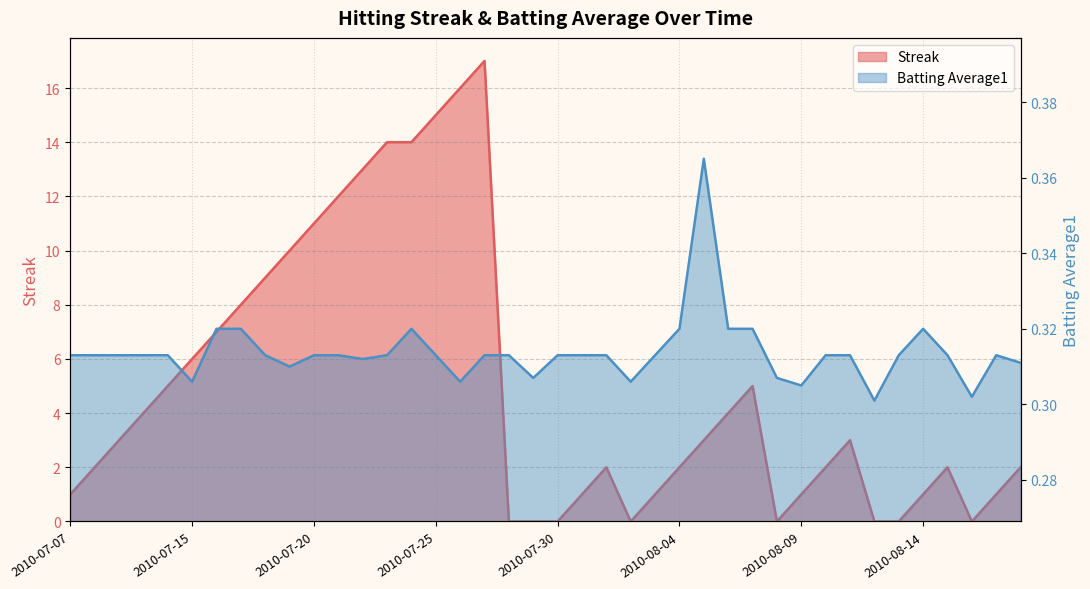

Where is the first local minimum for Batting Average1?

2010-07-15